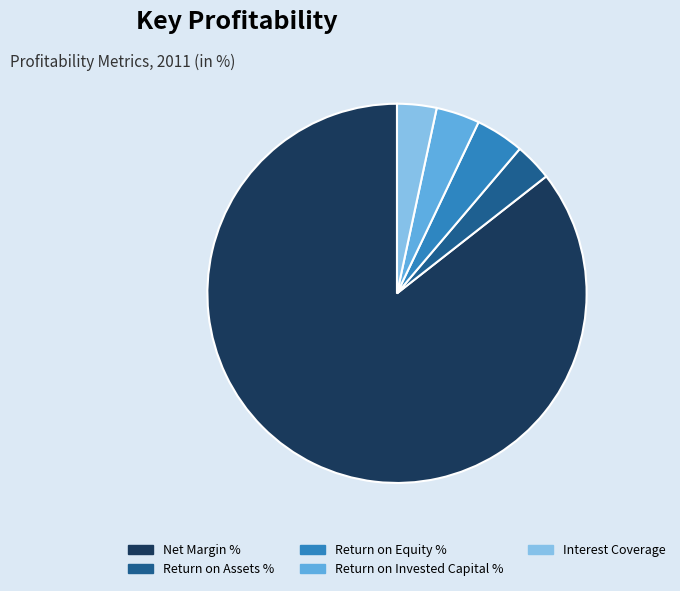

What is the majority slice?

Net Margin %